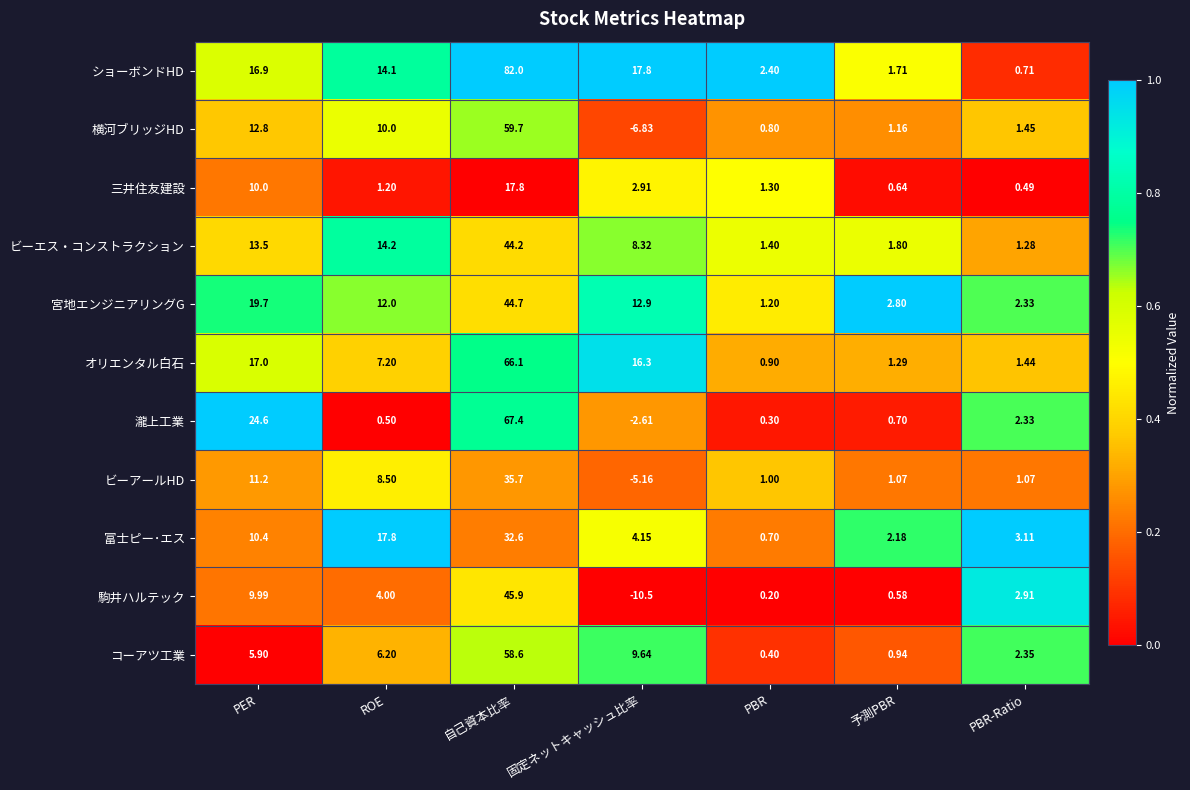

Where is ビーエス・コンストラクション nearest to the value 22?

ROE